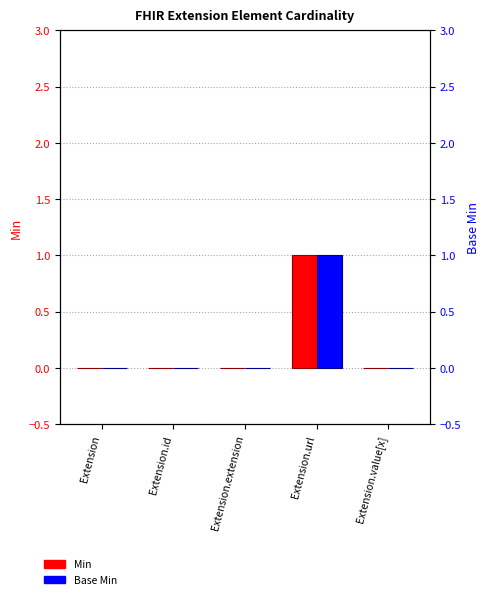

Which has a higher value, Extension.value[x] or Extension?

Extension.value[x]